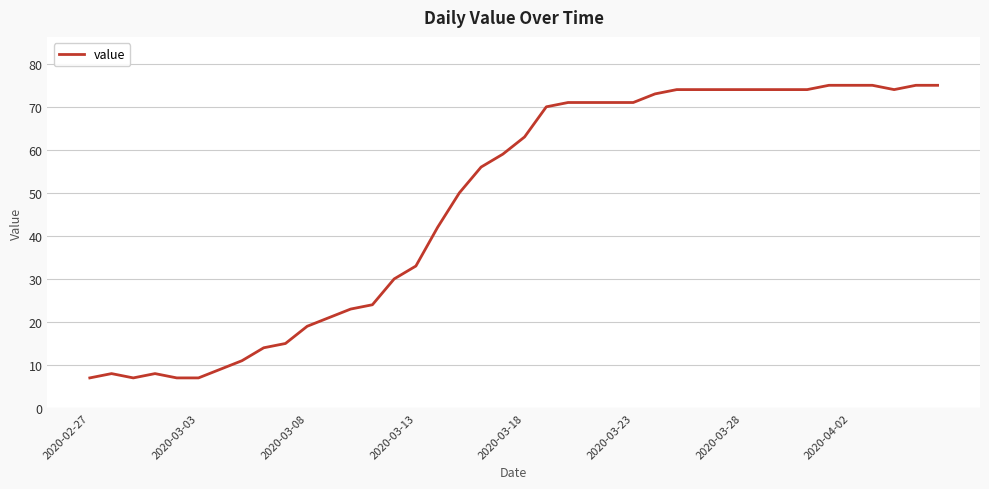

What is the greatest value displayed?

75